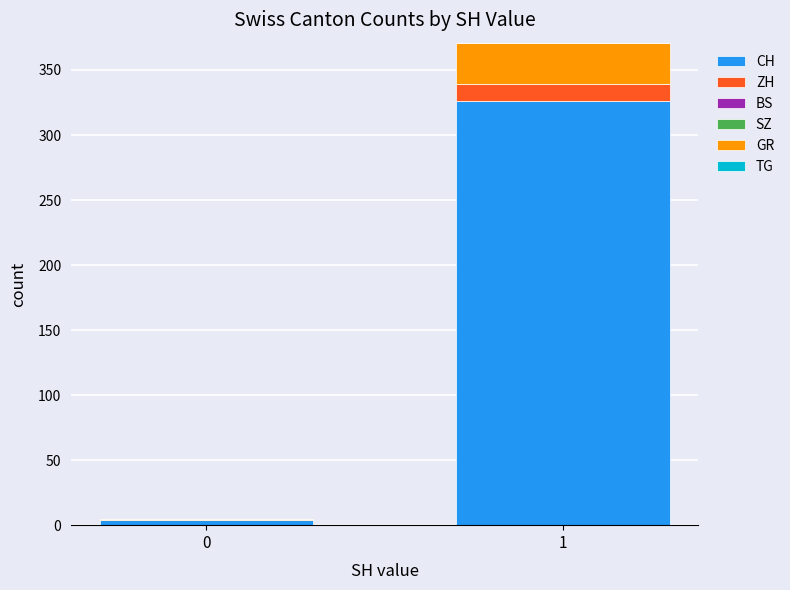

Are the bars horizontal?

No